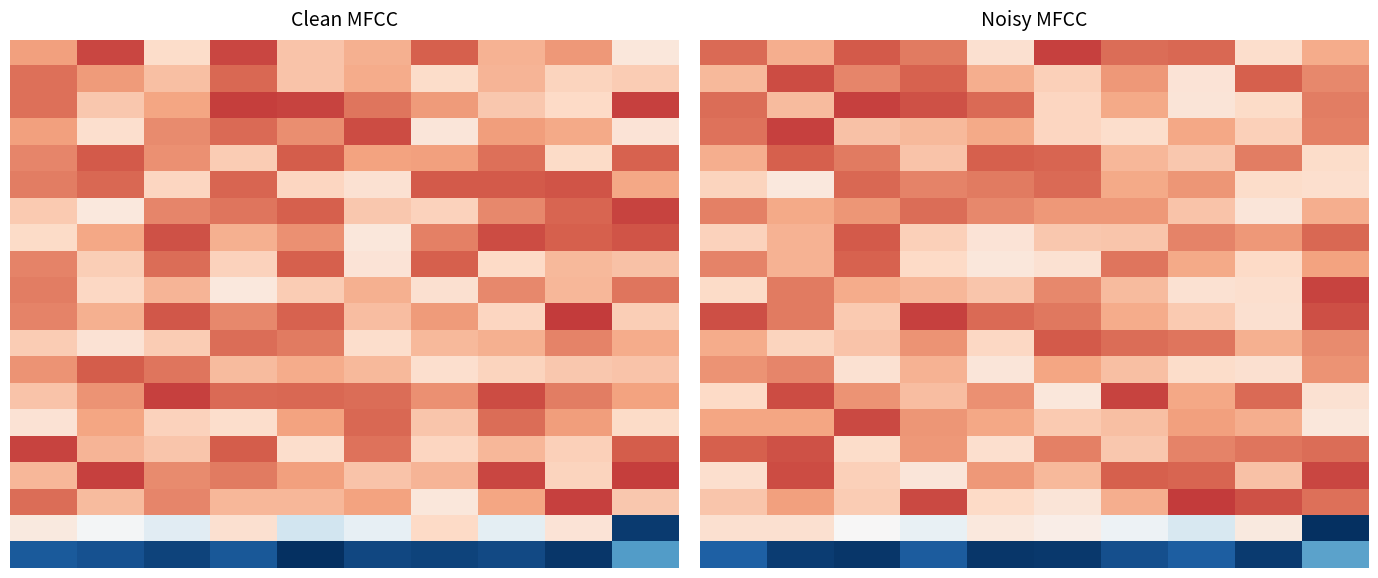

At which category is the sum across all series the highest?

1